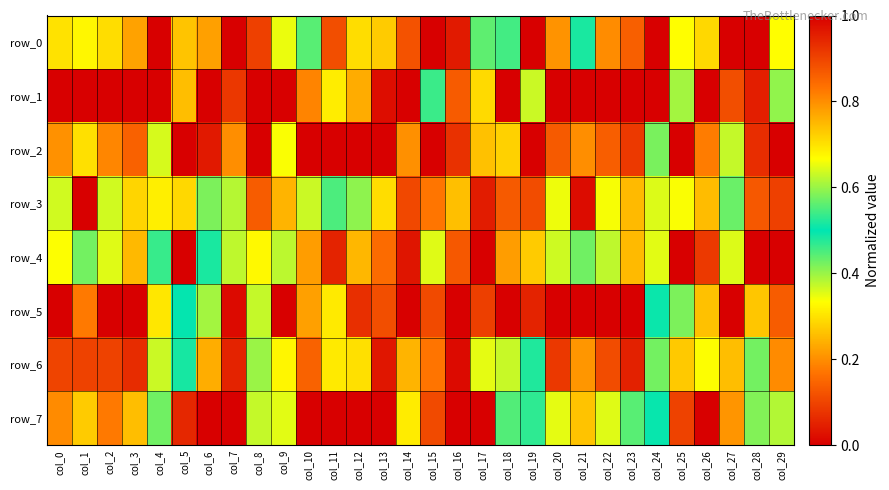

At col_23, list the series in order from smallest to largest.

row_1, row_6, row_2, row_0, row_3, row_4, row_7, row_5